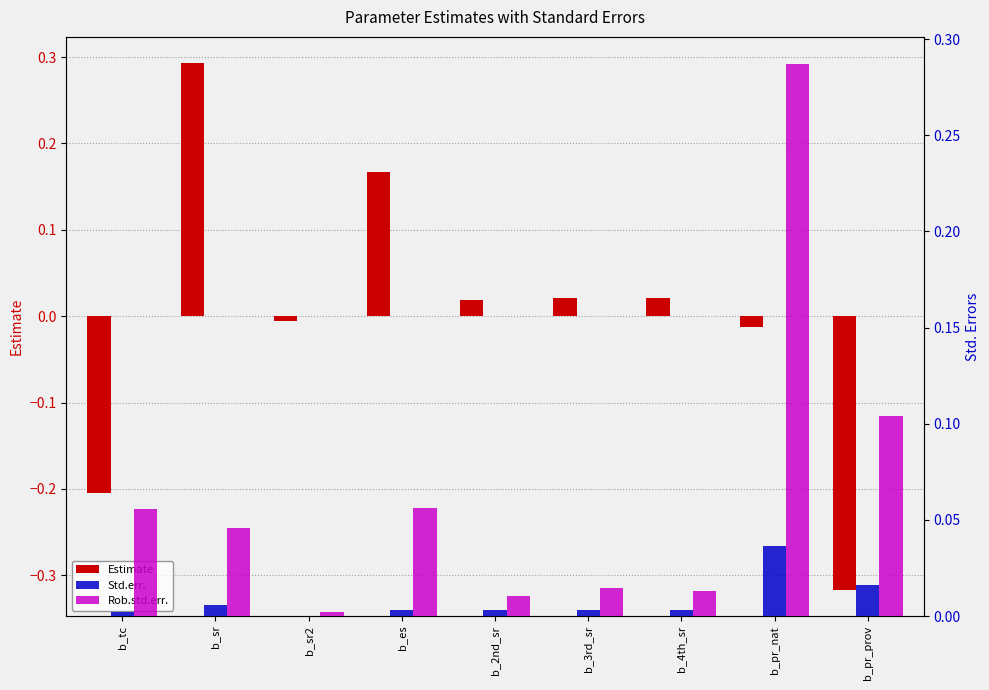

Which series changed the most between b_tc and b_2nd_sr?

Estimate